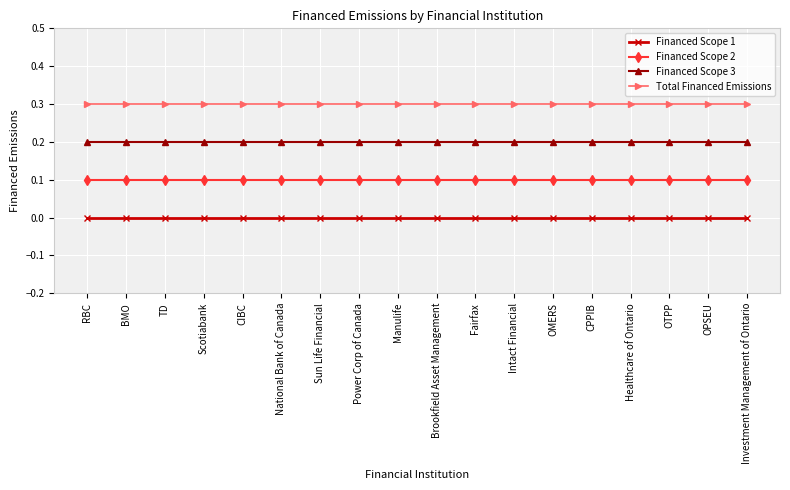

Is the value of Financed Scope 1 at Investment Management of Ontario greater than the value of Financed Scope 3 at Scotiabank?

No